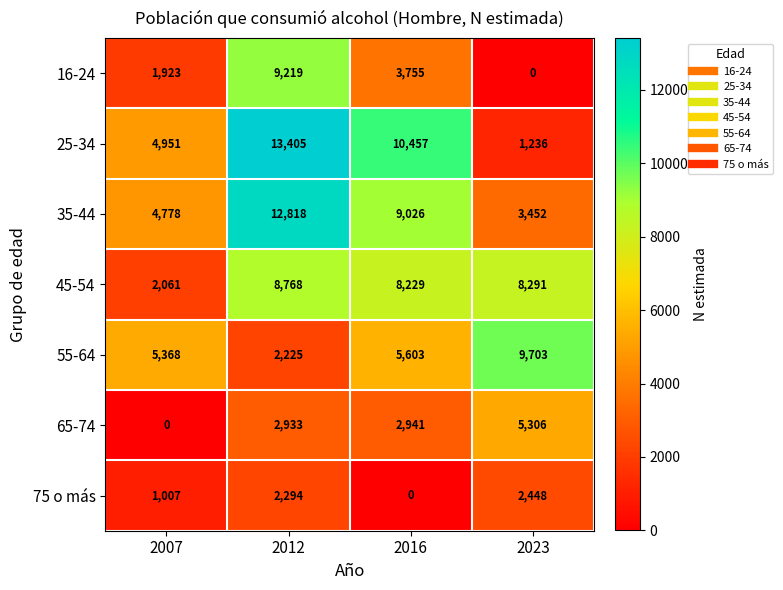

What is the difference between the second highest and minimum values in the 65-74 series?

2941